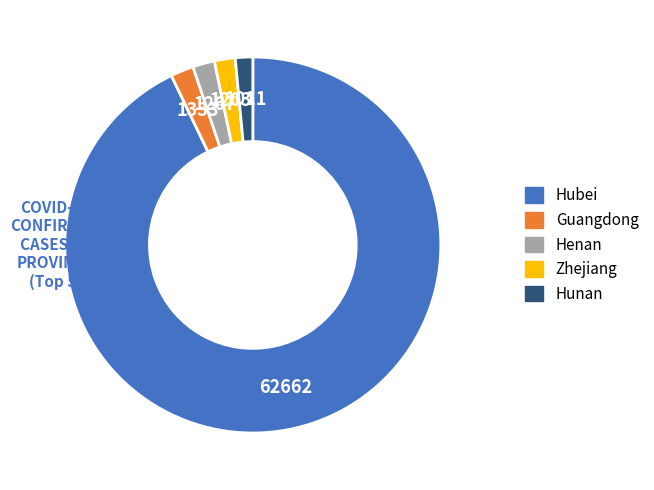

What is the ratio of the value at Henan to the value at Hunan?

1.3